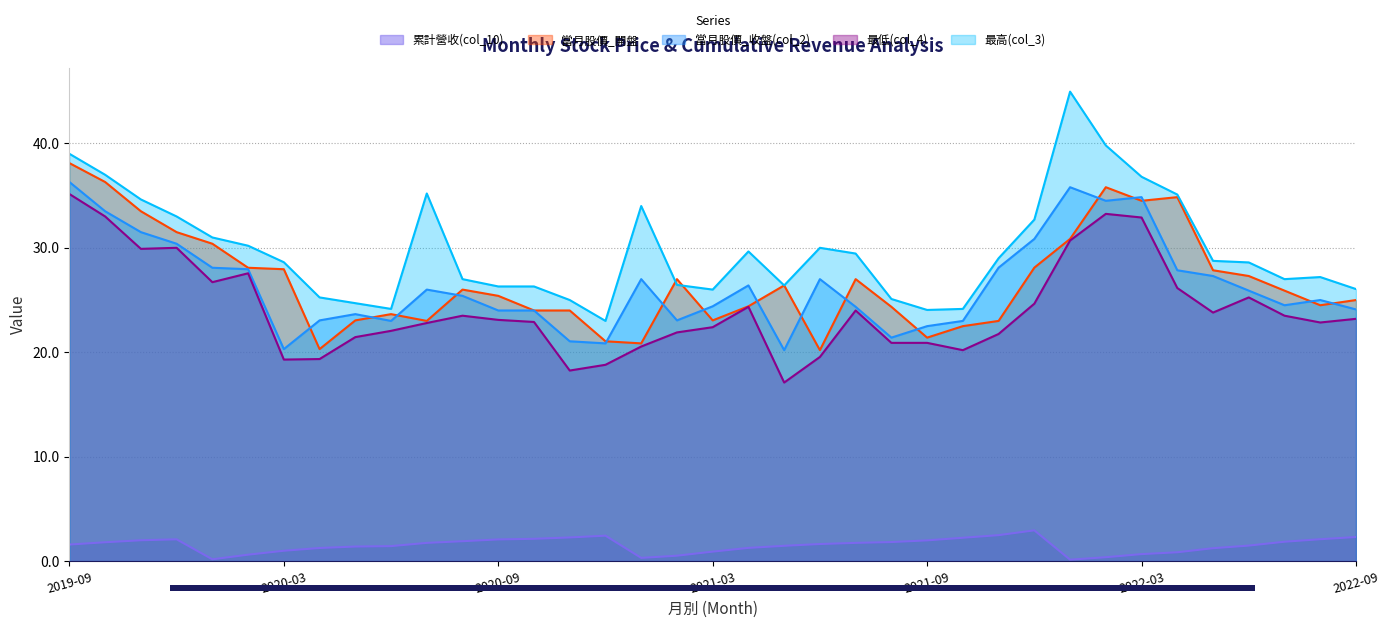

What is the minimum value shown in the chart?

0.1